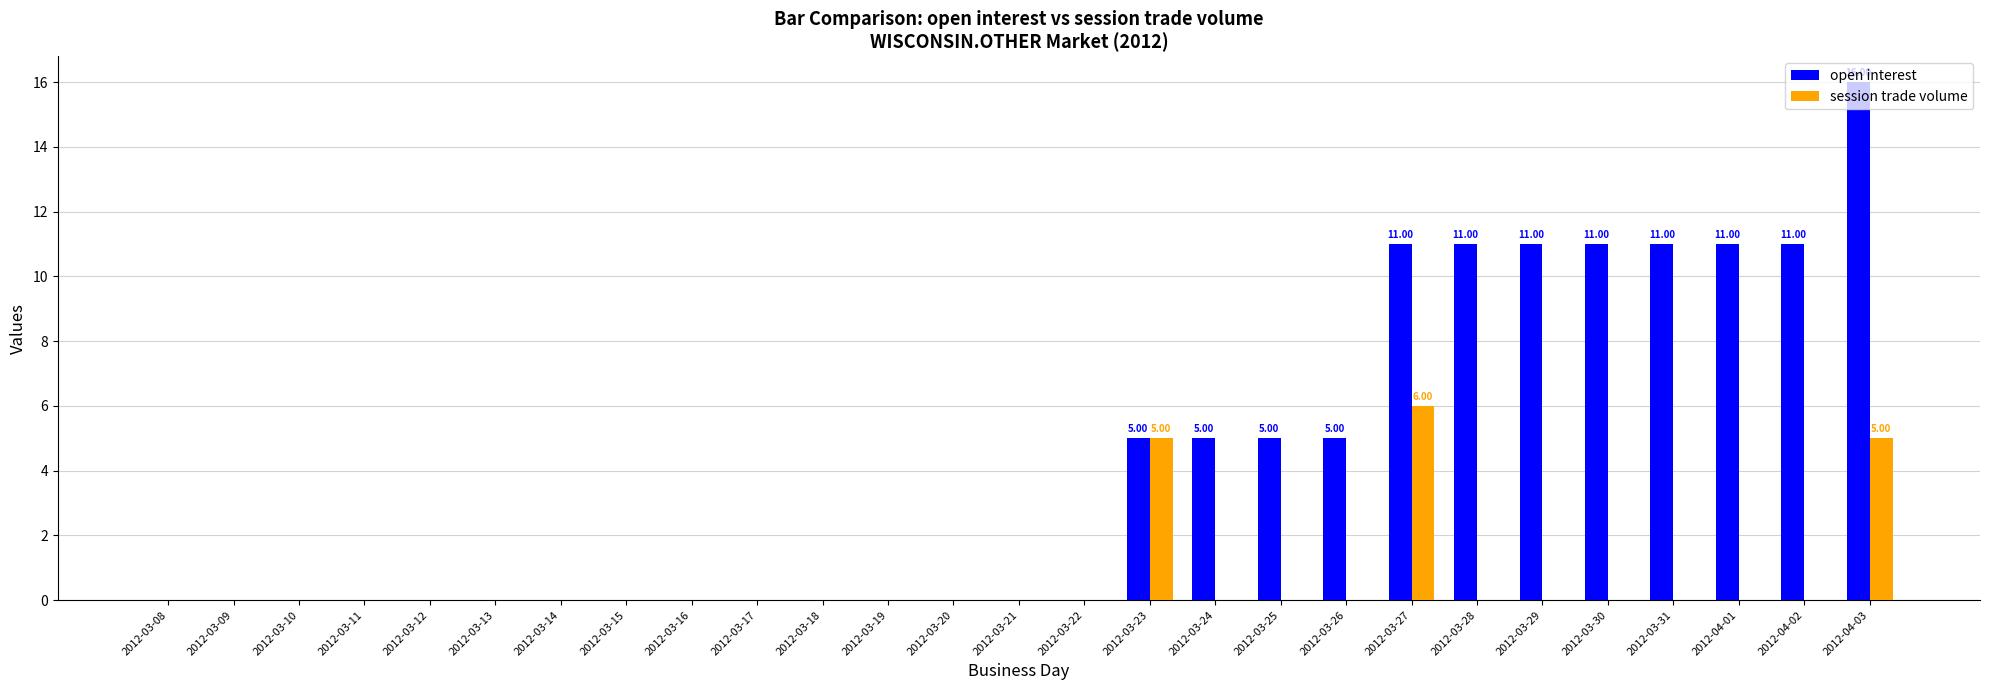

What are all the series names shown in the legend?

open interest, session trade volume